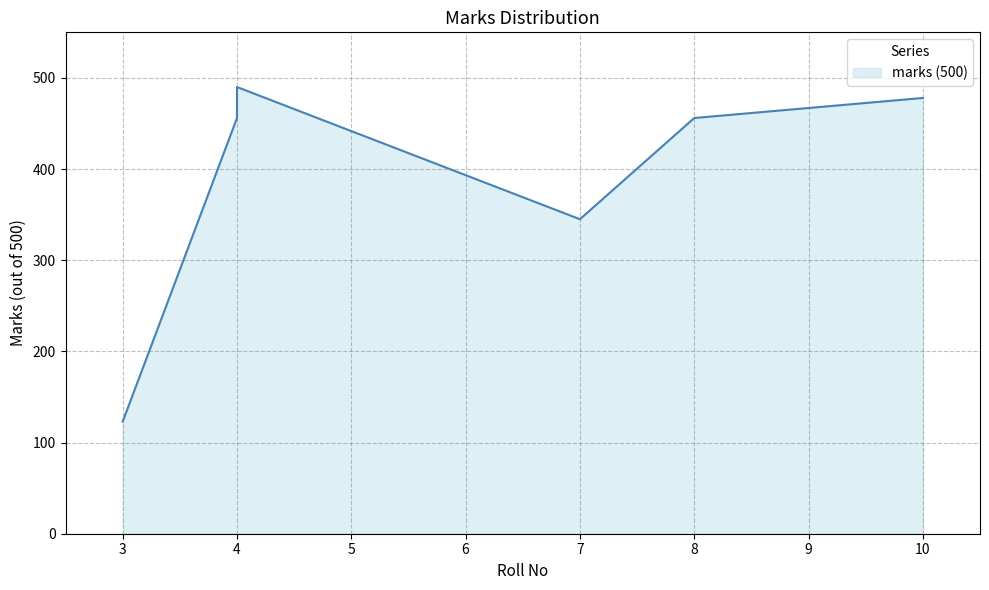

What is the difference between the maximum and minimum values?

367